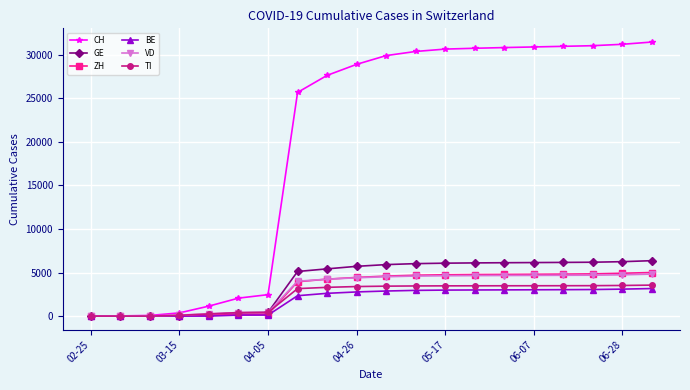

Which series has the widest spread of values?

CH